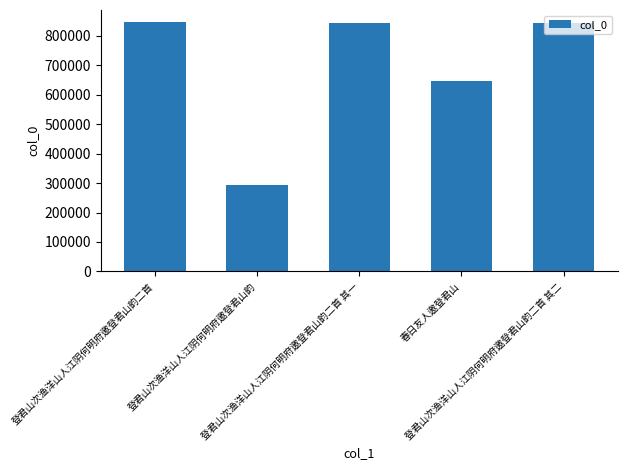

What is the value of the 2nd bar from the left?

294338